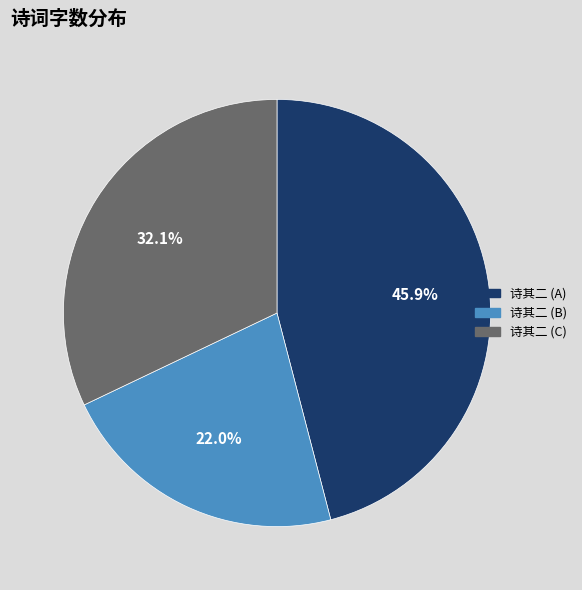

To the nearest percent, what is the average slice percentage?

33%